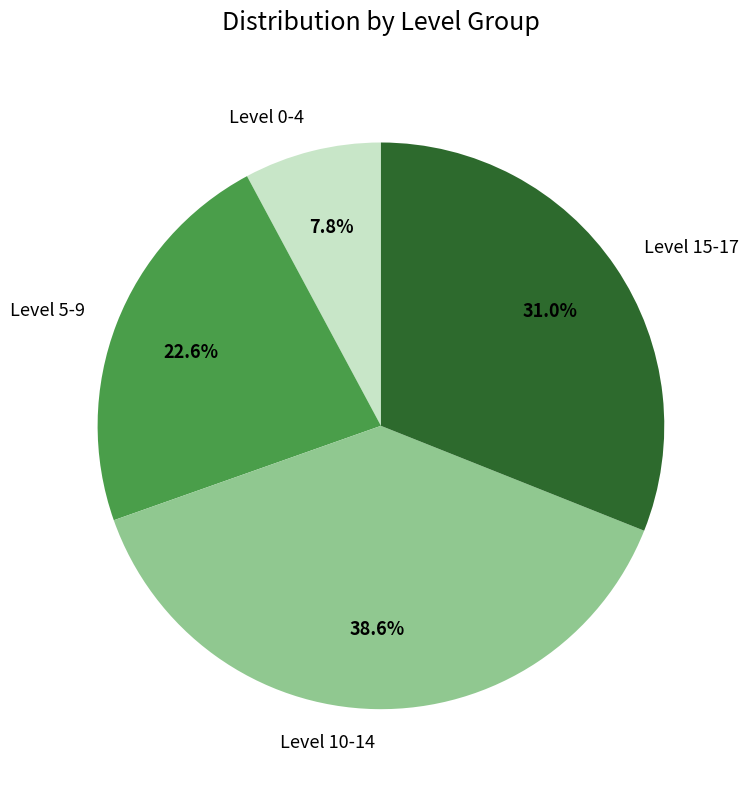

What percentage do Level 10-14 and Level 15-17 together represent?

69.6%